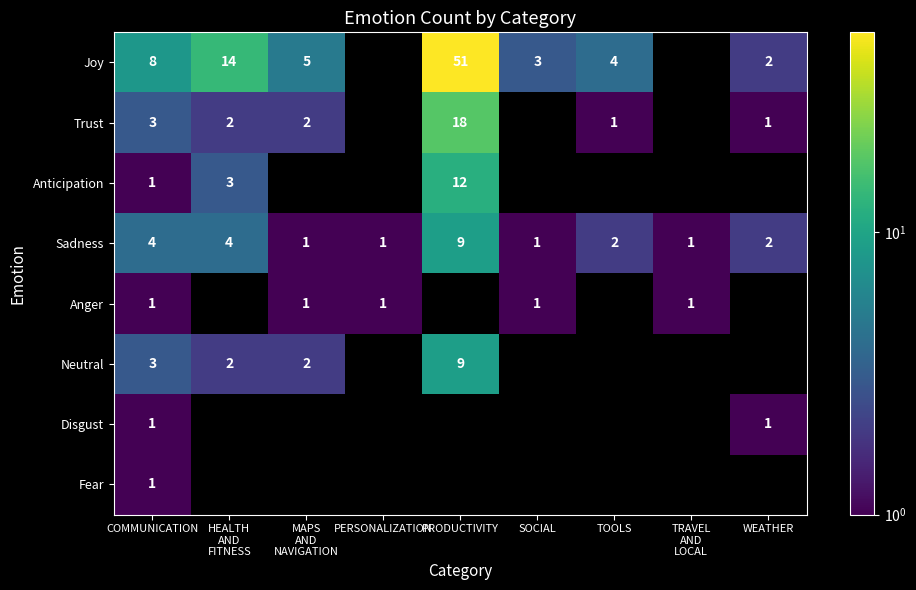

The Sadness series shows 1.2 at WEATHER. True or false?

False